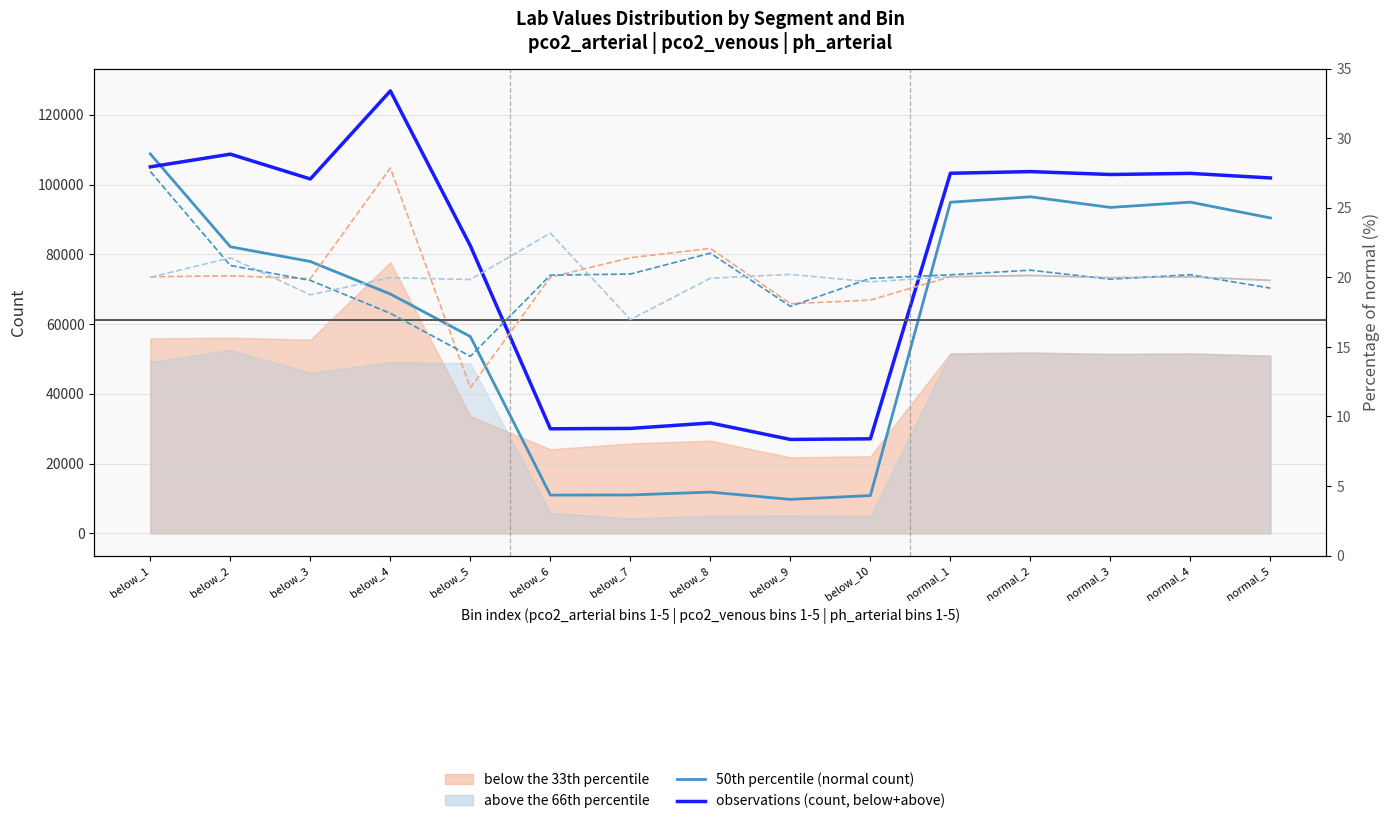

Reading left to right, transcribe all the data shown in this chart.

50th percentile (normal count): 108759.0	82156.0	77933.0	68613.0	56423.0	10989.0	11032.0	11850.0	9765.0	10862.0	94922.0	96479.0	93431.0	94943.0	90413.0
observations (count, below+above): 105059.0	108696.0	101587.0	126822.0	82430.0	29993.0	30101.0	31662.0	26939.0	27123.0	103222.0	103700.0	102868.0	103190.0	101880.0
% below: 20.0	20.1	19.9	27.9	12.1	20.0	21.4	22.1	18.1	18.4	20.0	20.1	20.0	20.0	19.8
% normal: 27.6	20.9	19.8	17.4	14.3	20.2	20.2	21.7	17.9	19.9	20.2	20.5	19.9	20.2	19.2
% above: 20.0	21.4	18.8	20.0	19.8	23.2	17.0	19.9	20.2	19.7	20.0	20.1	20.0	20.0	19.8